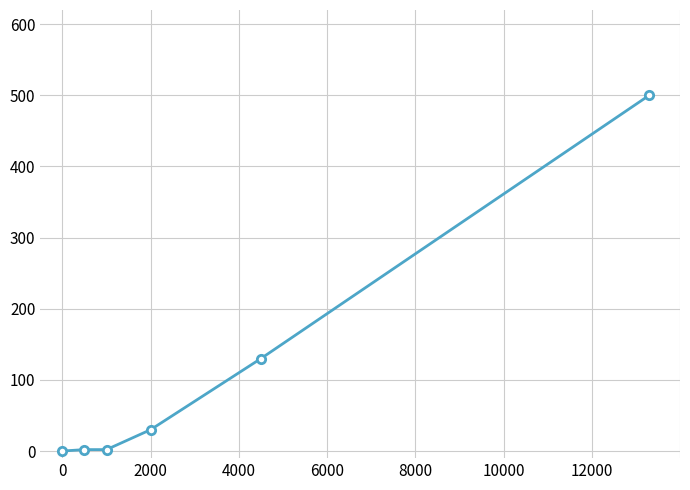

What is the sum of all values?

664